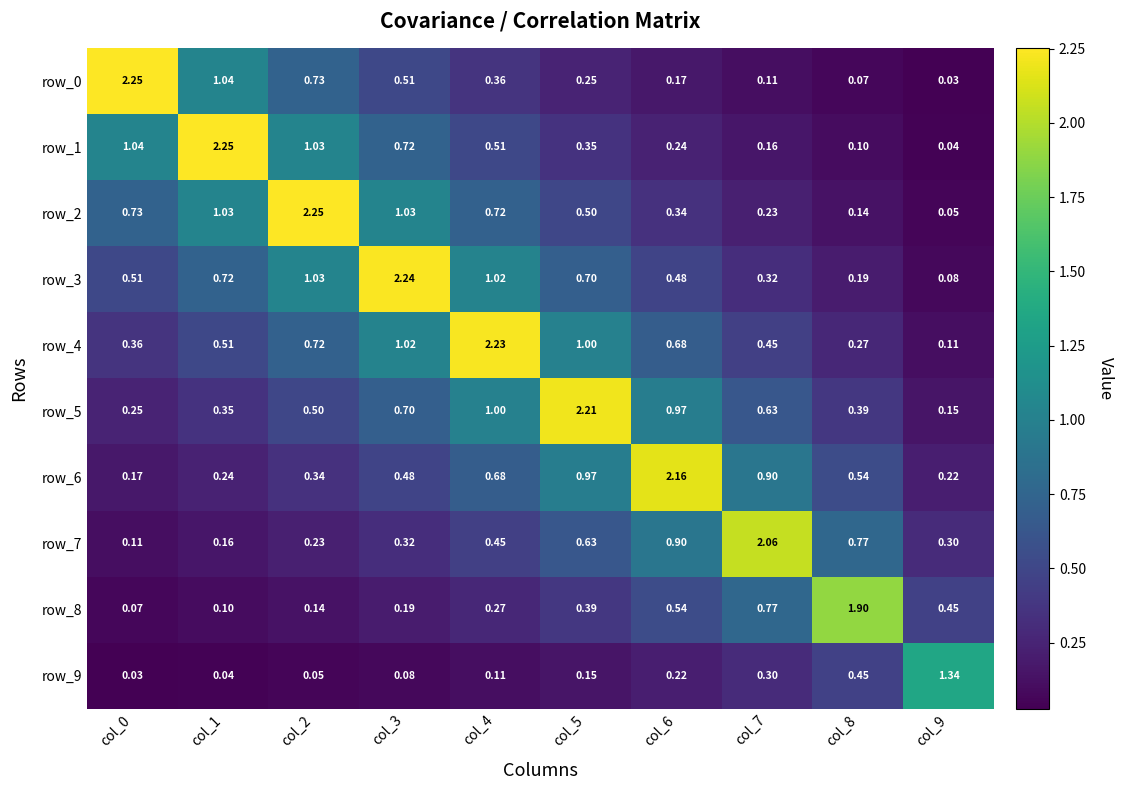

The row_7 series shows 0.3 at col_9. True or false?

True